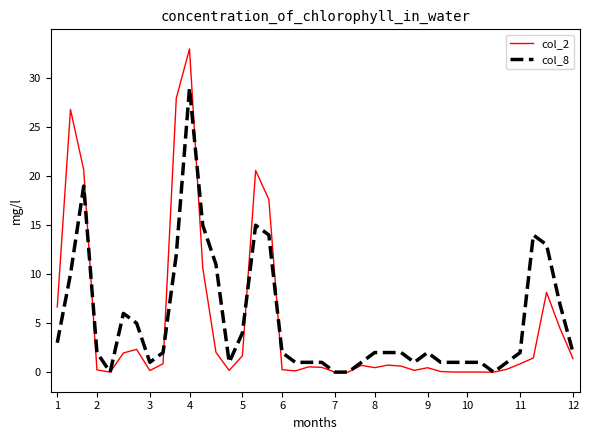

What is the maximum value for col_8?

29.0